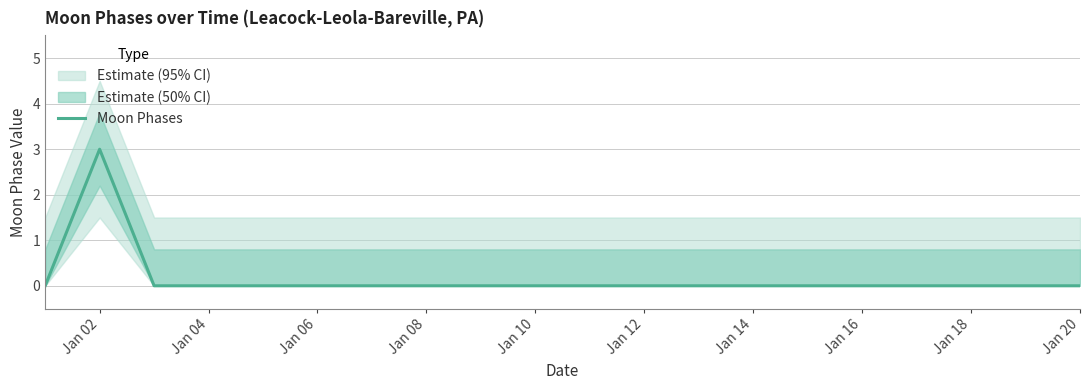

Reading right to left, what are all the values shown in this chart?

0	0	0	0	0	0	0	0	0	0	0	0	0	0	0	0	0	0	3	0